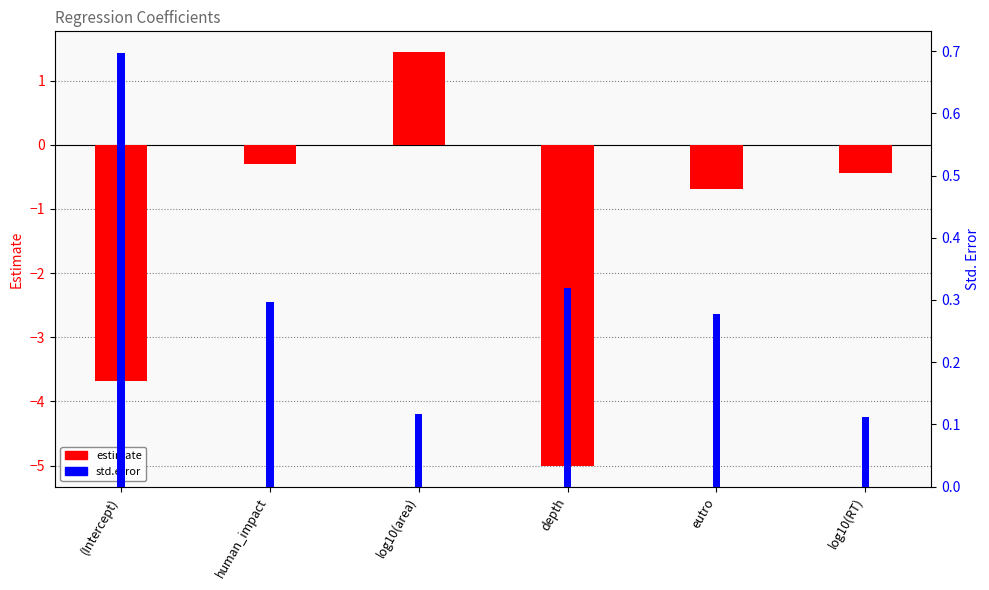

At which label is std.error closest to 0?

log10(RT)